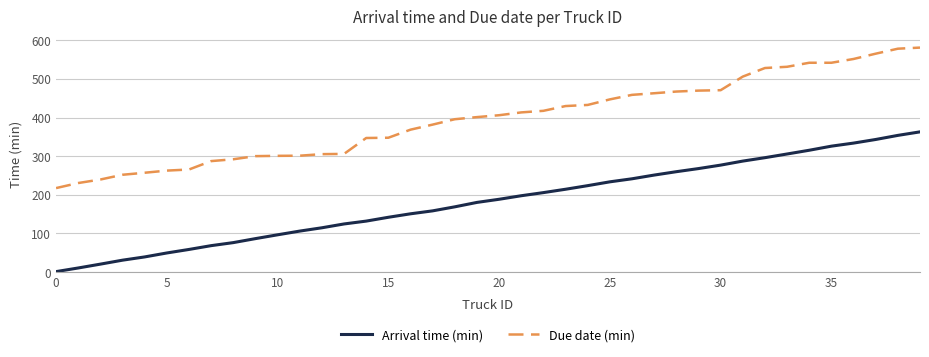

Which series has the widest spread of values?

Due date (min)